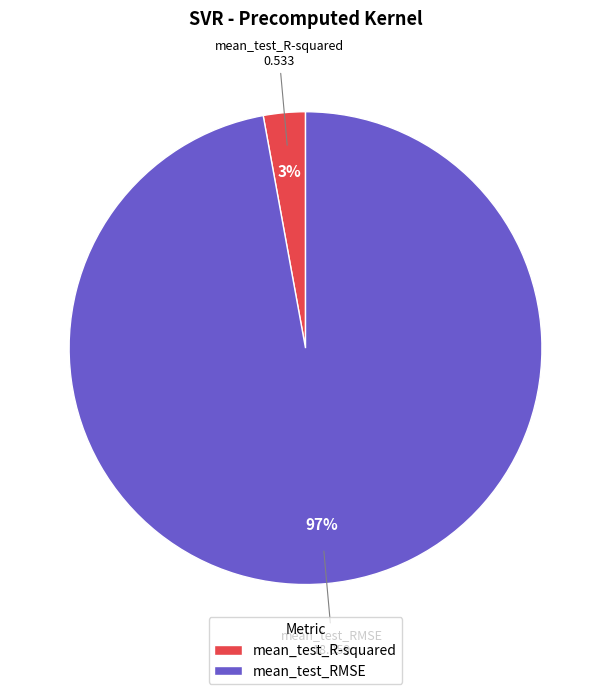

Combined, do mean_test_RMSE and mean_test_R-squared account for over 50%?

Yes